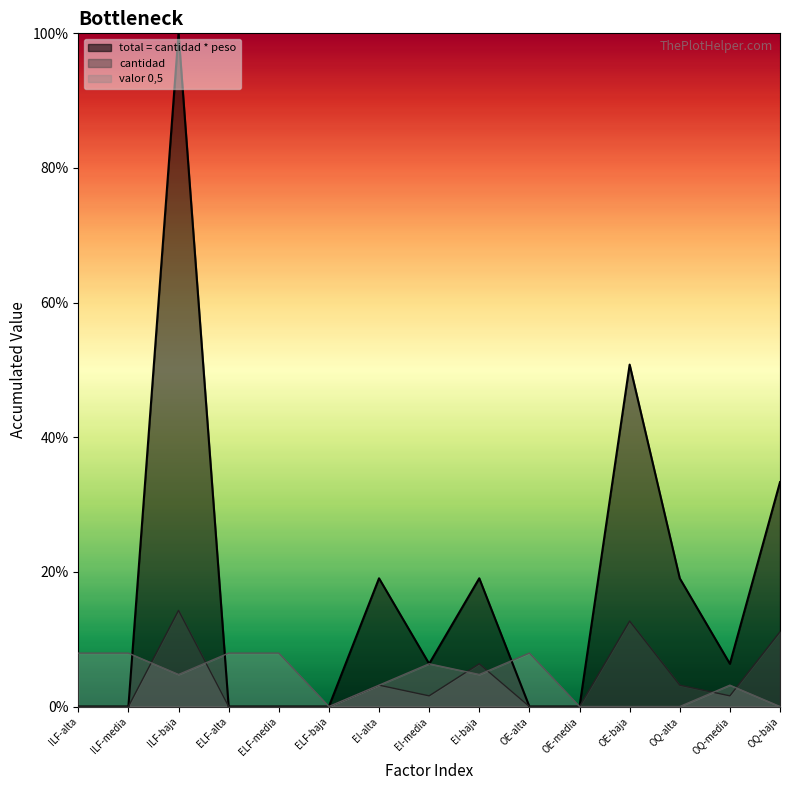

Where is the first local maximum for valor?

EI-media